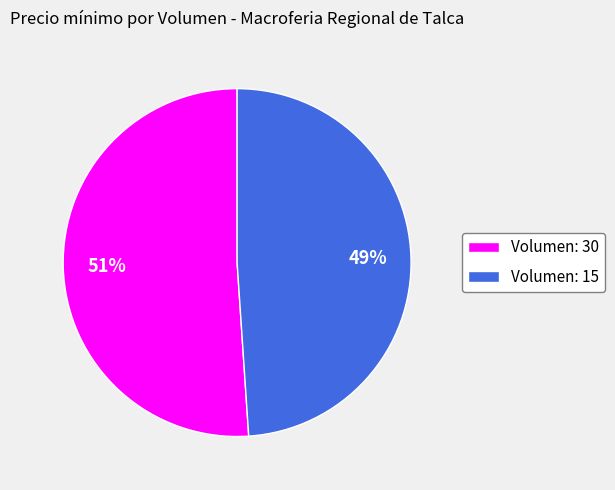

To the nearest percent, what is the average slice percentage?

50%